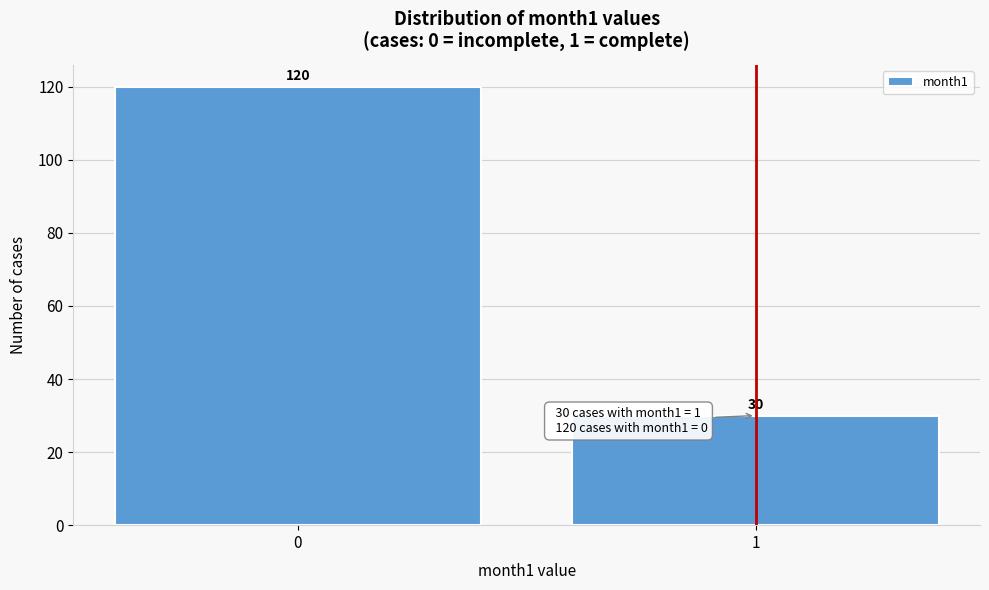

Reading left to right, what are all the values shown in this chart?

0=120	1=30